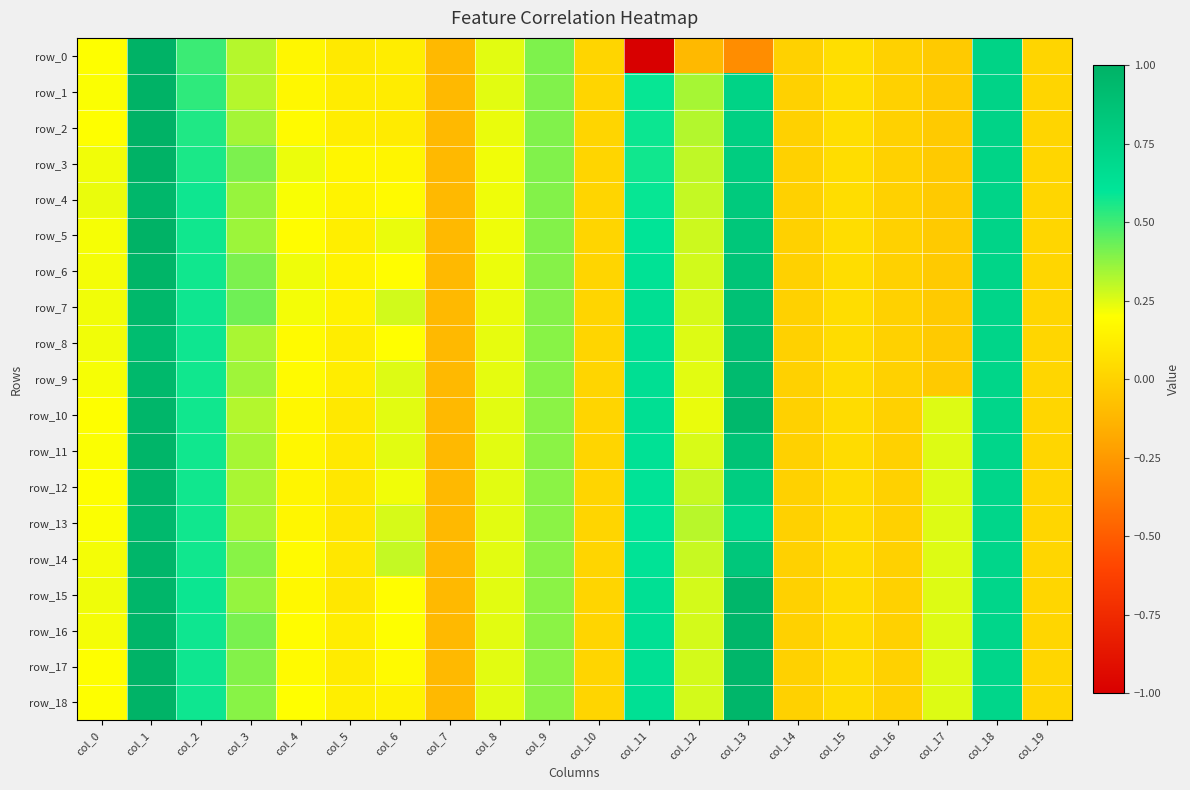

Reading right to left, what are all the values shown in this chart?

row_0: 0.0	0.7	-0.0	-0.0	0.1	-0.0	-0.3	-0.1	-1.0	0.0	0.4	0.2	-0.1	0.1	0.1	0.2	0.3	0.5	1.0	0.2
row_1: 0.0	0.7	-0.0	-0.0	0.1	-0.0	0.7	0.3	0.6	0.0	0.4	0.2	-0.1	0.1	0.1	0.2	0.3	0.5	1.0	0.2
row_2: 0.0	0.7	-0.0	-0.0	0.1	-0.0	0.8	0.3	0.6	0.0	0.4	0.2	-0.1	0.1	0.1	0.2	0.3	0.5	1.0	0.2
row_3: 0.0	0.7	-0.0	-0.0	0.1	-0.0	0.8	0.3	0.6	0.0	0.4	0.2	-0.1	0.2	0.2	0.2	0.4	0.6	1.0	0.2
row_4: 0.0	0.7	-0.0	-0.0	0.0	-0.0	0.8	0.3	0.6	0.0	0.4	0.2	-0.1	0.2	0.1	0.2	0.4	0.6	1.0	0.2
row_5: 0.0	0.7	-0.0	-0.0	0.0	-0.0	0.8	0.3	0.6	0.0	0.4	0.2	-0.1	0.2	0.1	0.2	0.4	0.6	1.0	0.2
row_6: 0.0	0.7	-0.0	-0.0	0.0	-0.0	0.9	0.3	0.6	0.0	0.4	0.2	-0.1	0.2	0.1	0.2	0.4	0.6	1.0	0.2
row_7: 0.0	0.7	-0.0	-0.0	0.0	-0.0	0.9	0.3	0.6	0.0	0.4	0.2	-0.1	0.3	0.1	0.2	0.4	0.6	1.0	0.2
row_8: 0.0	0.7	-0.0	-0.0	0.0	-0.0	0.9	0.3	0.6	0.0	0.4	0.2	-0.1	0.2	0.1	0.2	0.3	0.6	0.9	0.2
row_9: 0.0	0.7	-0.0	-0.0	0.0	-0.0	0.9	0.2	0.6	0.0	0.4	0.2	-0.1	0.3	0.1	0.2	0.3	0.6	0.9	0.2
row_10: 0.0	0.7	0.3	-0.0	0.0	-0.0	0.9	0.2	0.6	0.0	0.4	0.2	-0.1	0.2	0.1	0.2	0.3	0.6	1.0	0.2
row_11: 0.0	0.7	0.3	-0.0	0.0	-0.0	0.9	0.3	0.6	0.0	0.4	0.2	-0.1	0.2	0.1	0.2	0.3	0.6	1.0	0.2
row_12: 0.0	0.7	0.3	-0.0	0.0	-0.0	0.8	0.3	0.6	0.0	0.4	0.2	-0.1	0.2	0.1	0.2	0.3	0.6	1.0	0.2
row_13: 0.0	0.7	0.3	-0.0	0.0	-0.0	0.7	0.3	0.6	0.0	0.4	0.2	-0.1	0.3	0.1	0.2	0.3	0.6	0.9	0.2
row_14: 0.0	0.7	0.3	-0.0	0.0	-0.0	0.8	0.3	0.6	0.0	0.4	0.2	-0.1	0.3	0.1	0.2	0.4	0.6	1.0	0.2
row_15: 0.0	0.7	0.3	-0.0	0.0	-0.0	1.0	0.3	0.6	0.0	0.4	0.2	-0.1	0.2	0.1	0.2	0.4	0.6	1.0	0.2
row_16: 0.0	0.7	0.3	-0.0	0.0	-0.0	1.0	0.3	0.6	0.0	0.4	0.2	-0.1	0.2	0.1	0.2	0.4	0.6	1.0	0.2
row_17: 0.0	0.7	0.3	-0.0	0.0	-0.0	1.0	0.3	0.6	0.0	0.4	0.2	-0.1	0.2	0.1	0.2	0.4	0.6	1.0	0.2
row_18: 0.0	0.7	0.3	-0.0	0.0	-0.0	1.0	0.3	0.6	0.0	0.4	0.2	-0.1	0.1	0.1	0.2	0.4	0.6	1.0	0.2